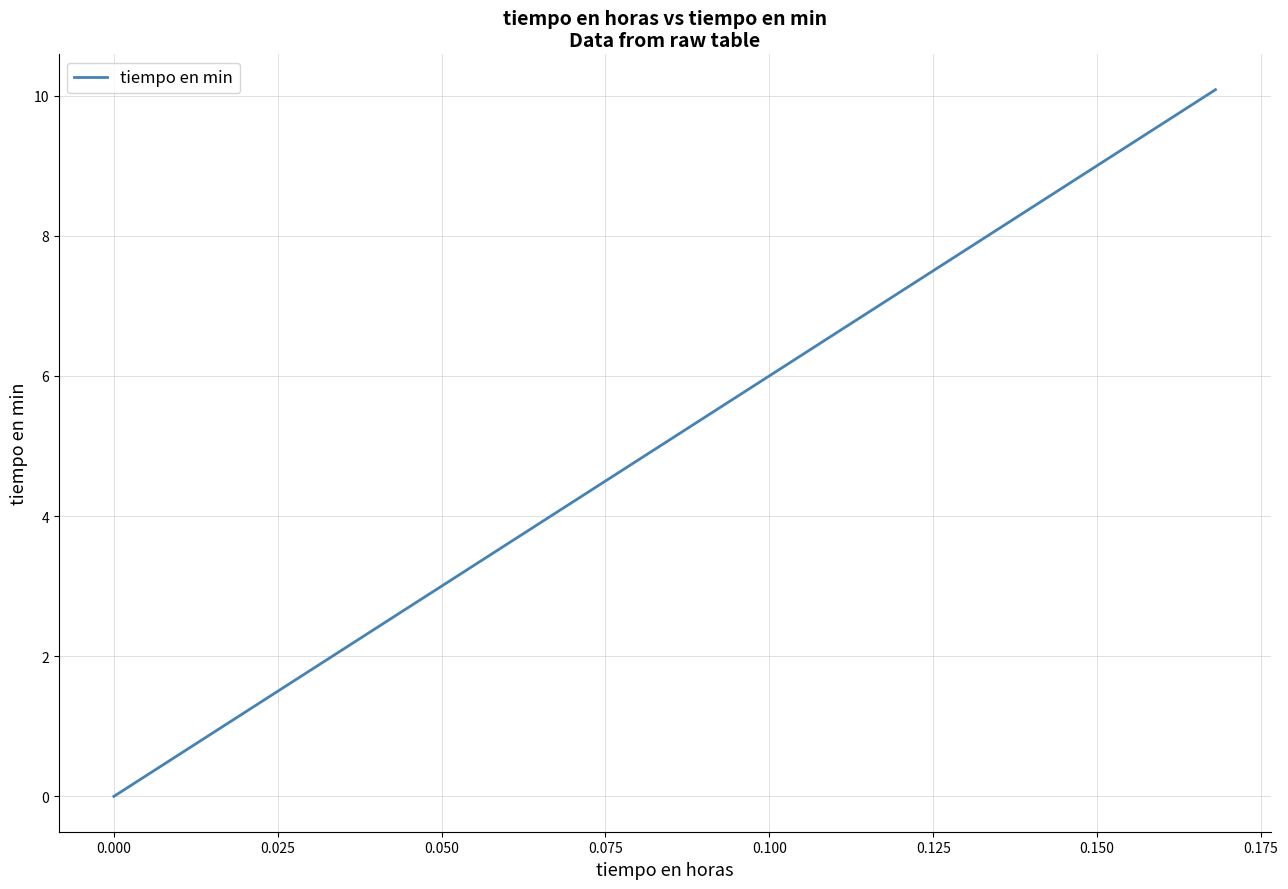

What is the greatest value displayed?

10.1